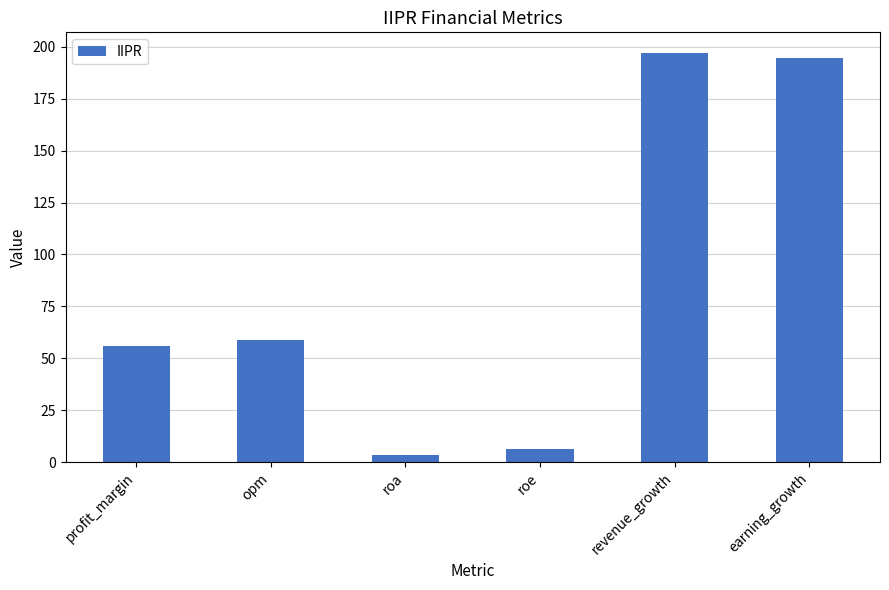

Reading left to right, what are all the values shown in this chart?

55.7	59.0	3.4	6.3	197.1	194.7